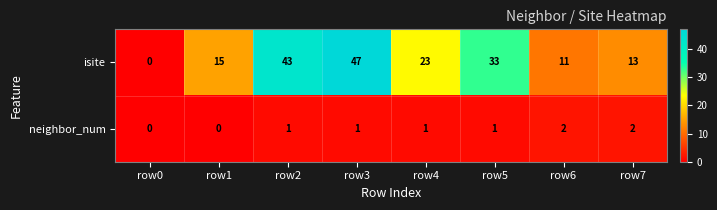

Read the isite value at row6.

11